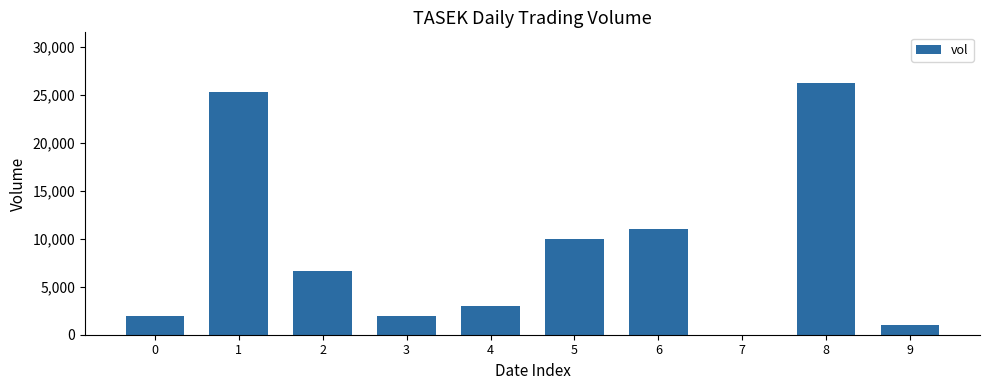

What is the change in value from 3 to 7?

-2000